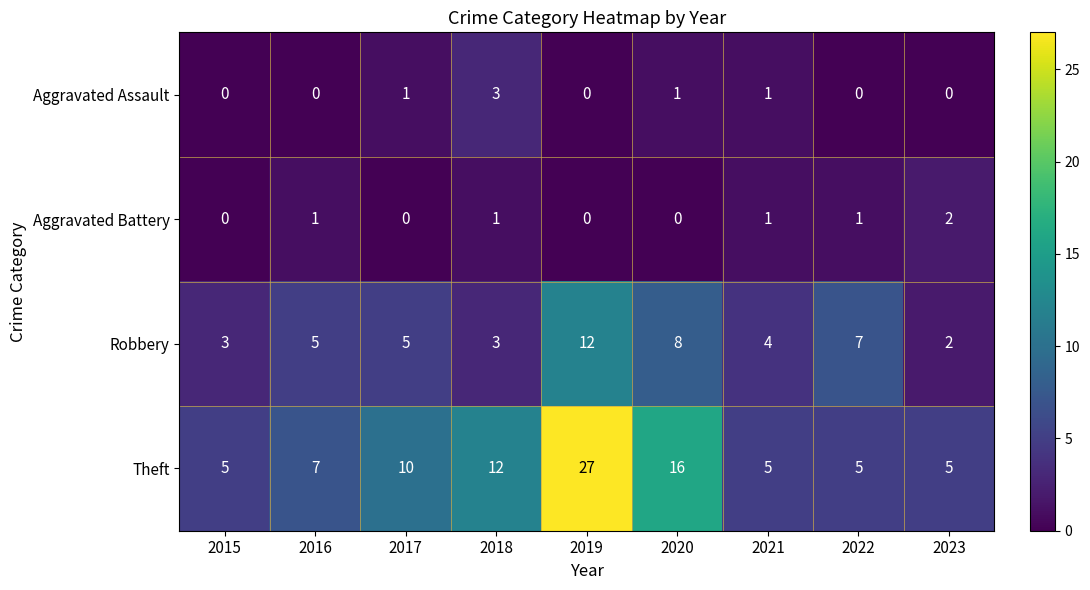

The value of Theft at 2019 is 41. True or false?

False